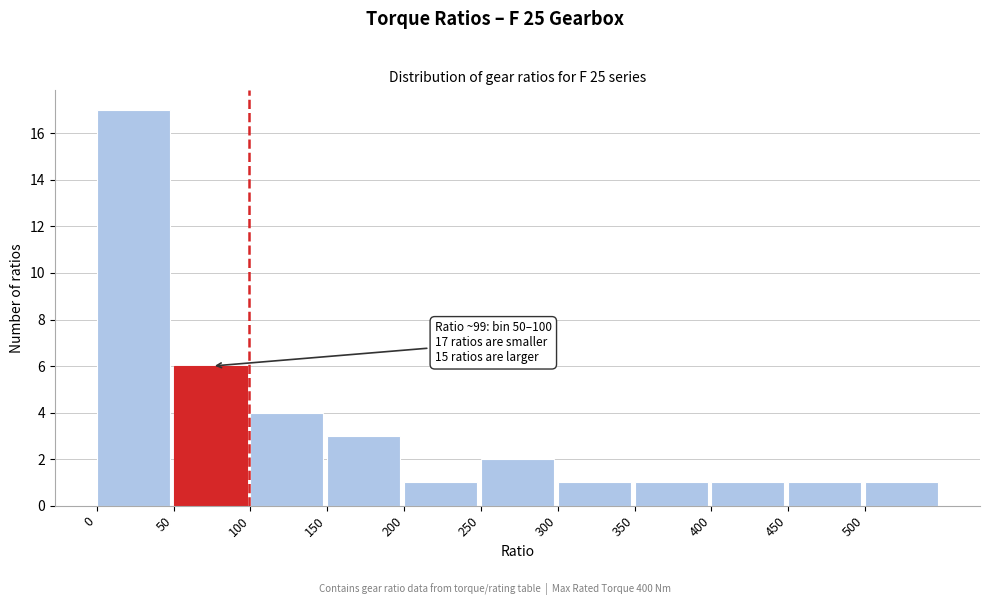

Which range on the x-axis has the tallest bar?

0 to 50